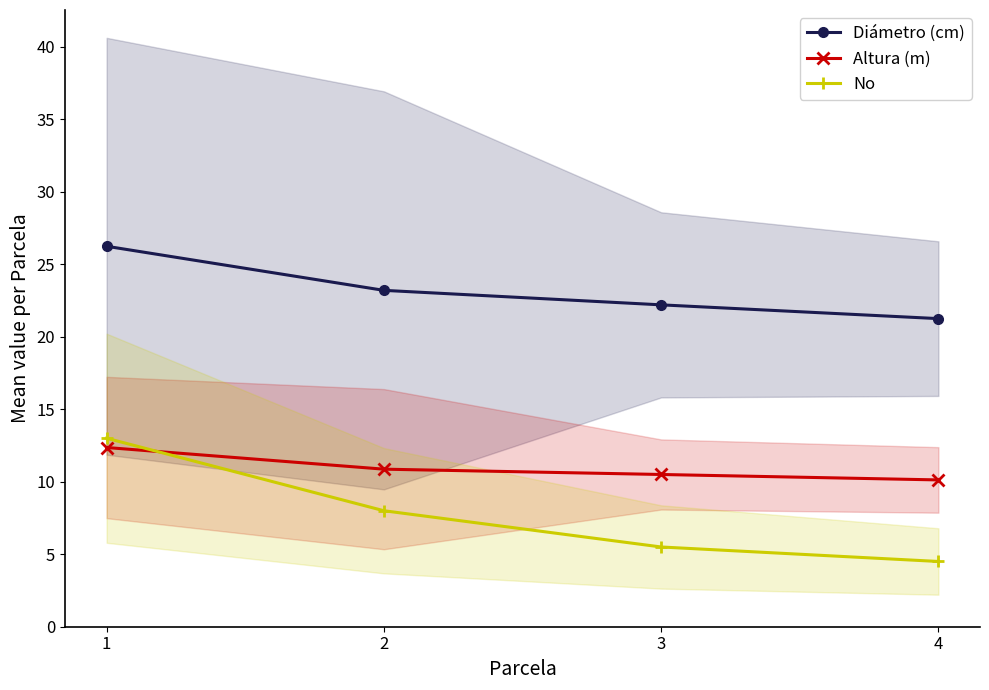

What are all the series names shown in the legend?

Diámetro (cm), Altura (m), No